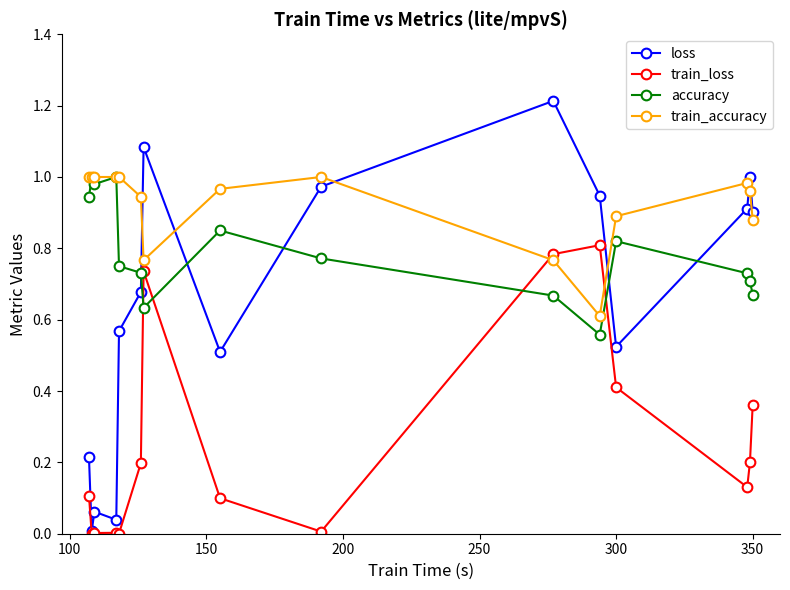

Which series has the largest total across all categories?

train_accuracy